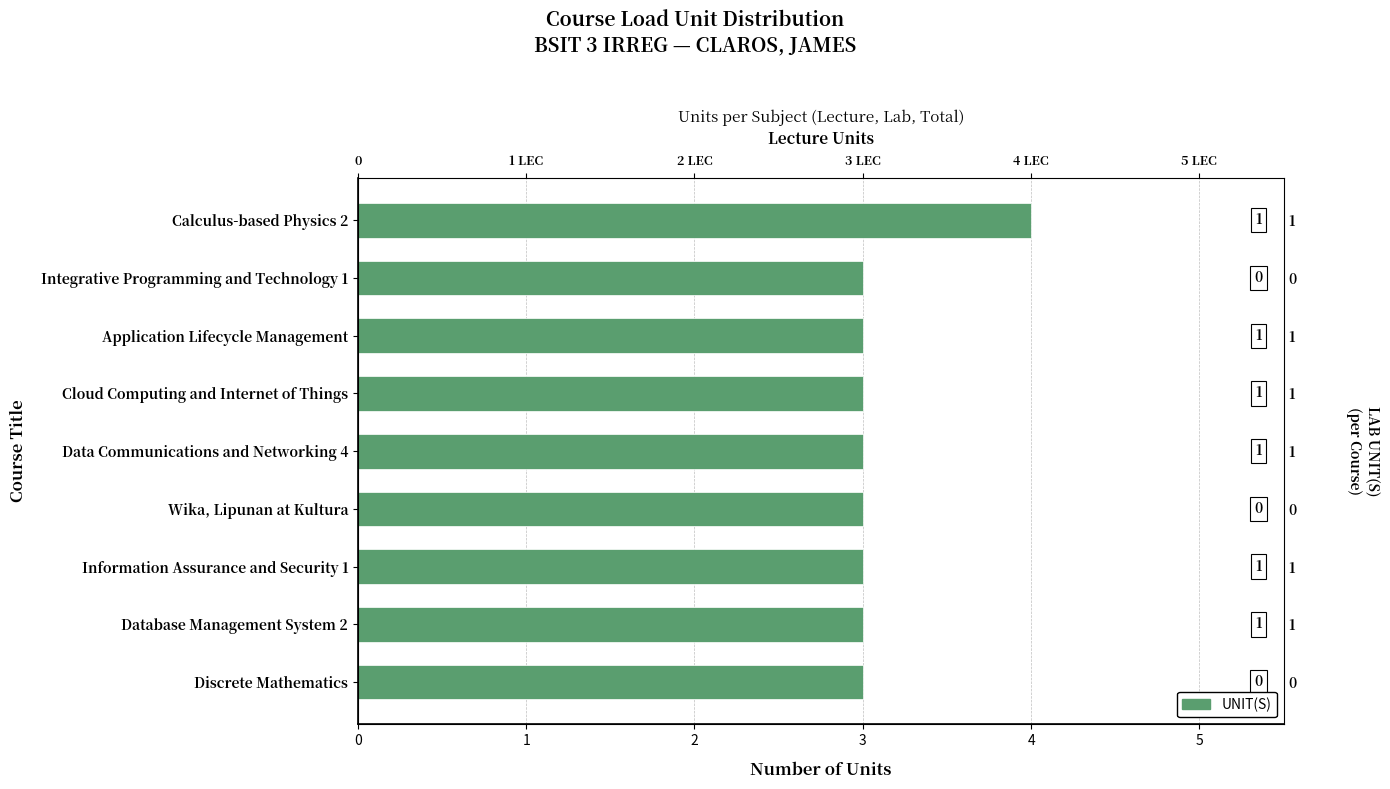

Between 5 and 0, which is larger?

5